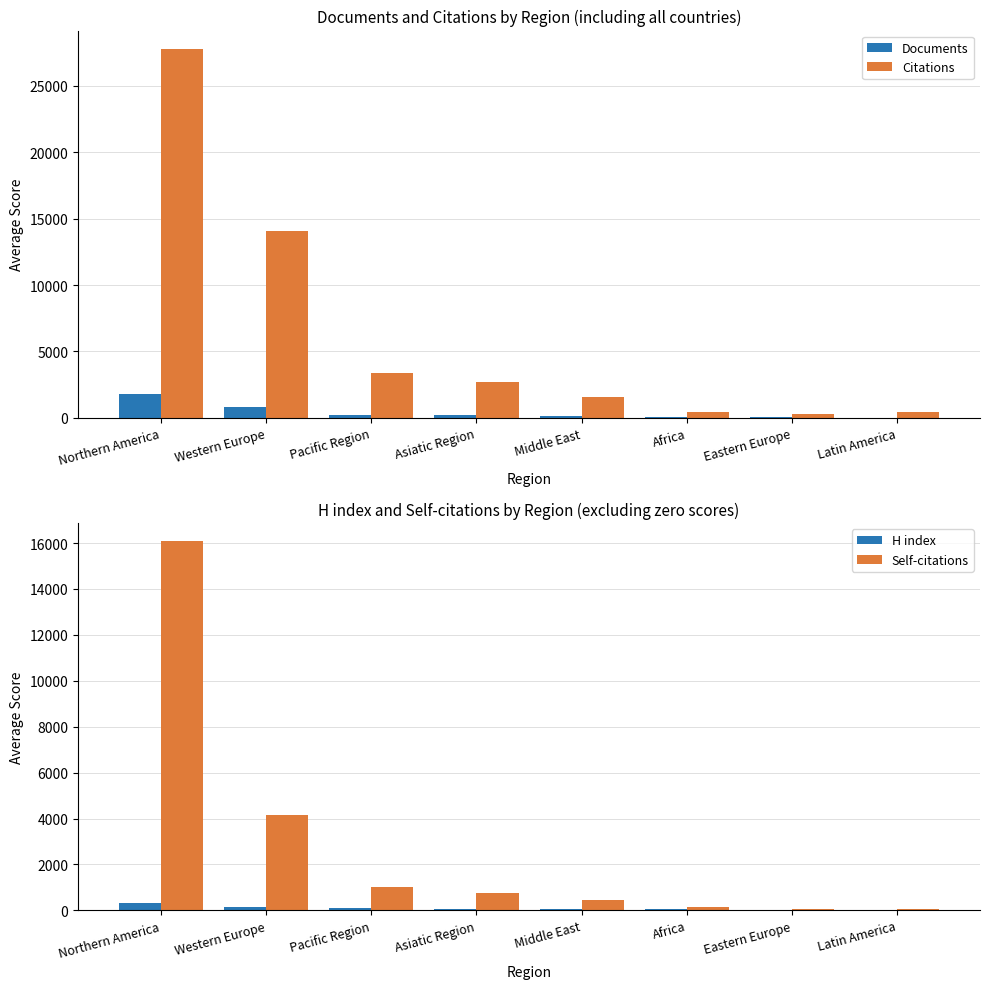

What is the value of the H index bar at the 1st from the left?

334